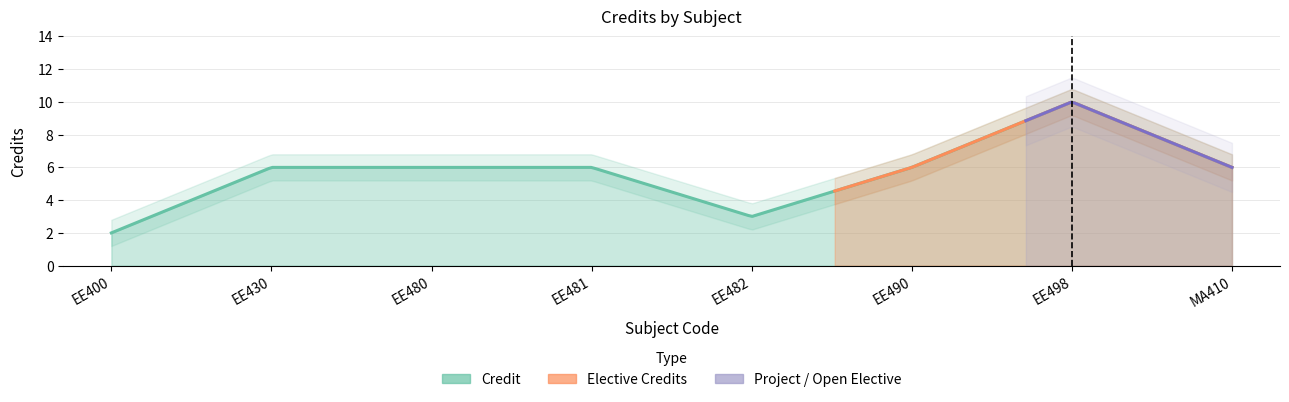

At which category does the data reach its first local valley?

EE482